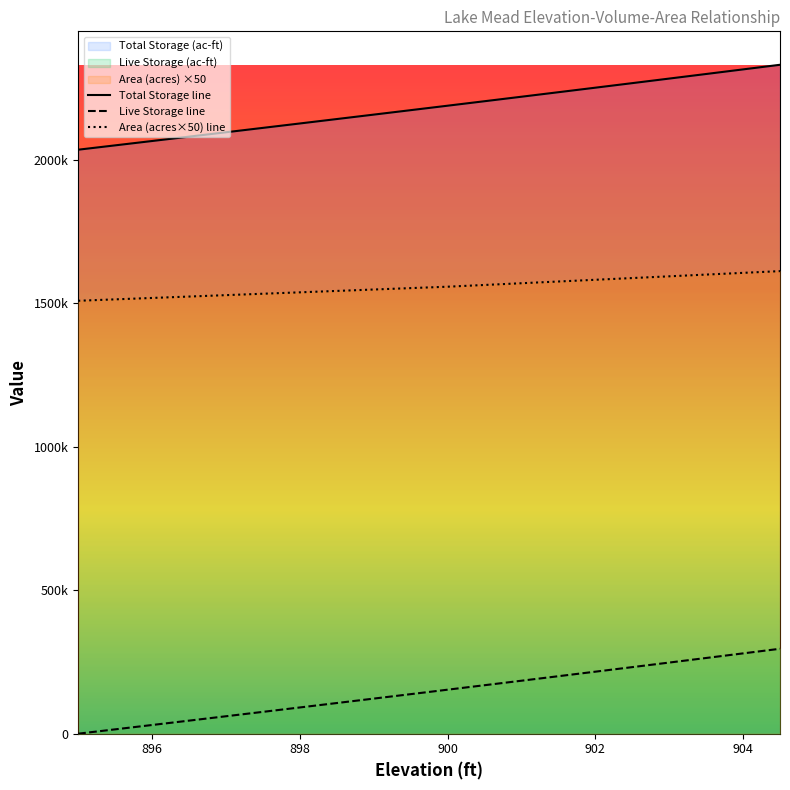

What is the difference between the highest and lowest values at 895.5?

2035000